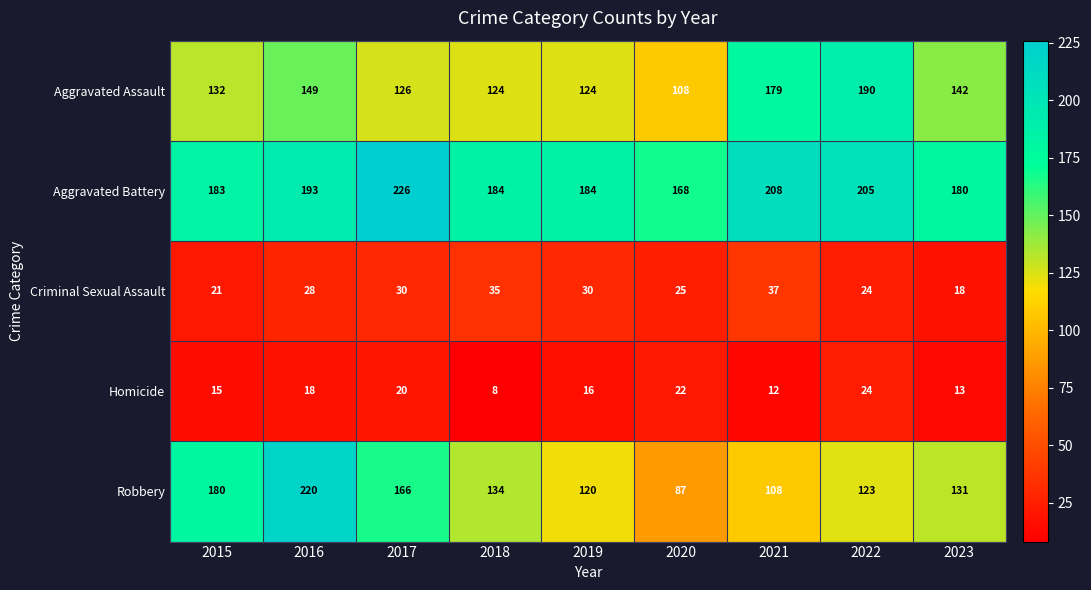

Which series changed the most between 2016 and 2019?

Robbery